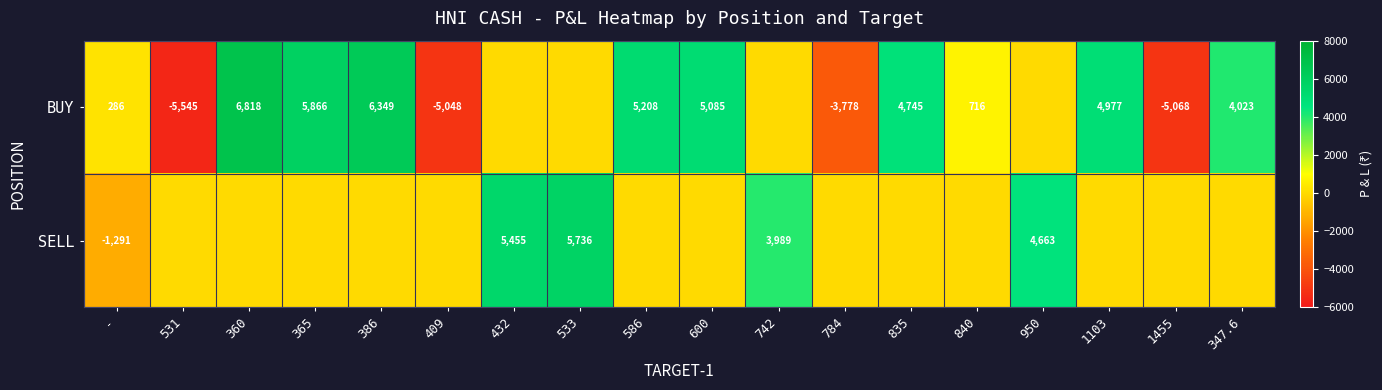

The BUY series shows -3778 at 784. True or false?

True